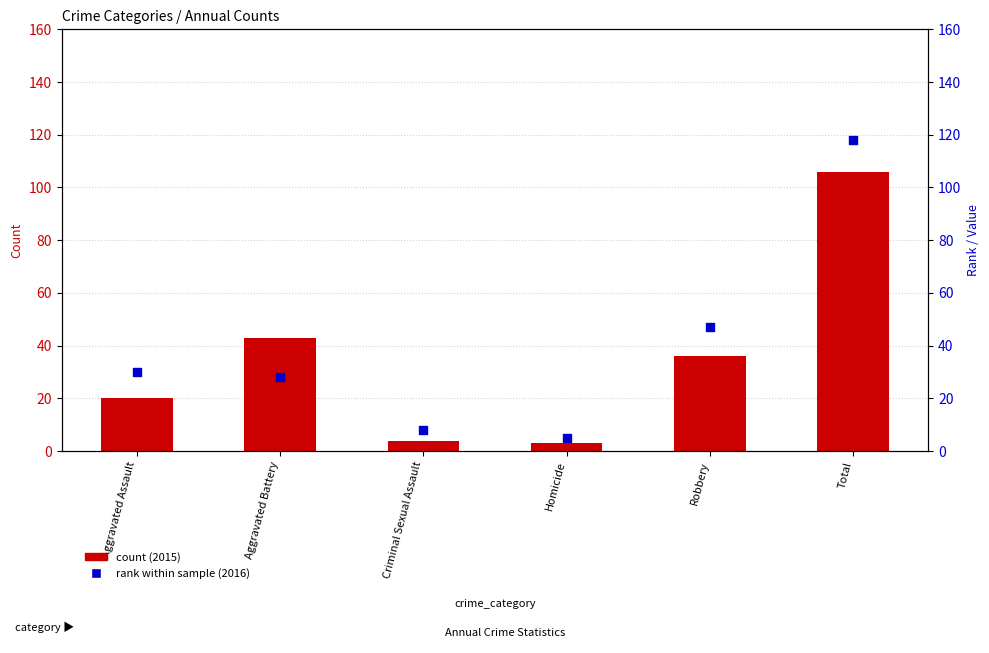

Which has a higher value, Homicide or Robbery?

Robbery